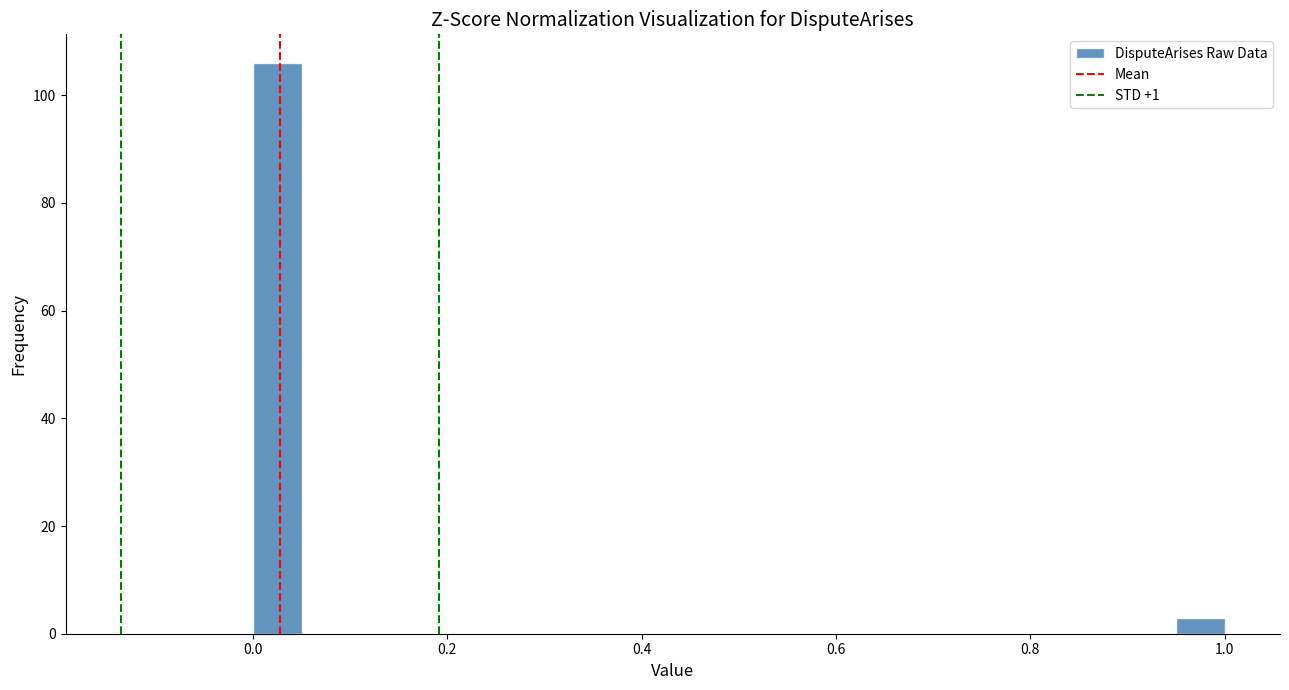

Read against the x-axis, roughly where is the centre of the tallest bar?

0.02